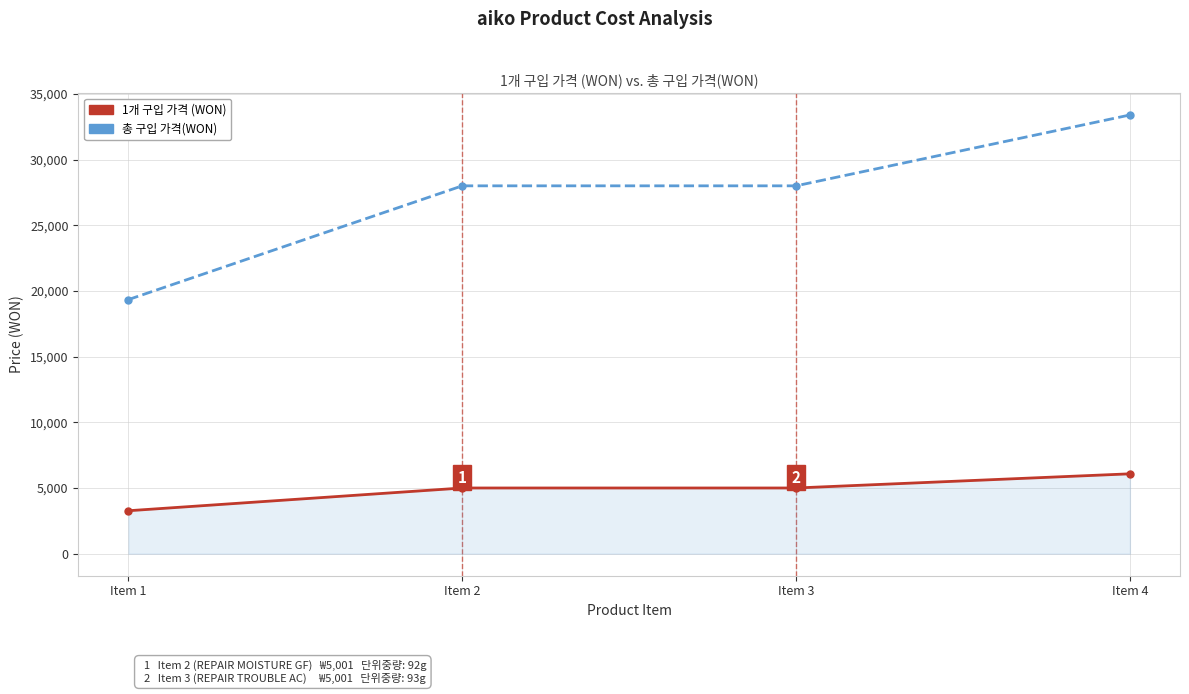

Read the 1개 구입 가격 (WON) value at Item 3, to the nearest 10.

5000